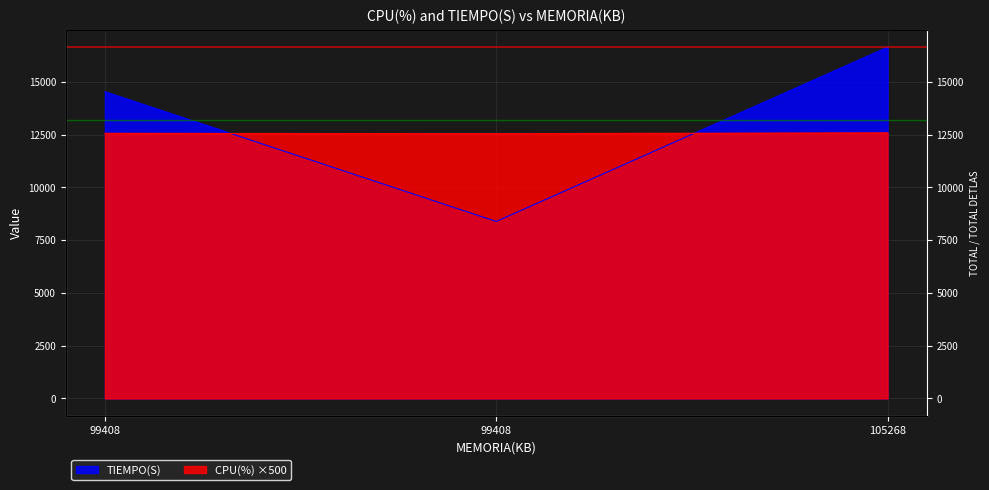

Where is TIEMPO(S) nearest to the value 12512?

99408